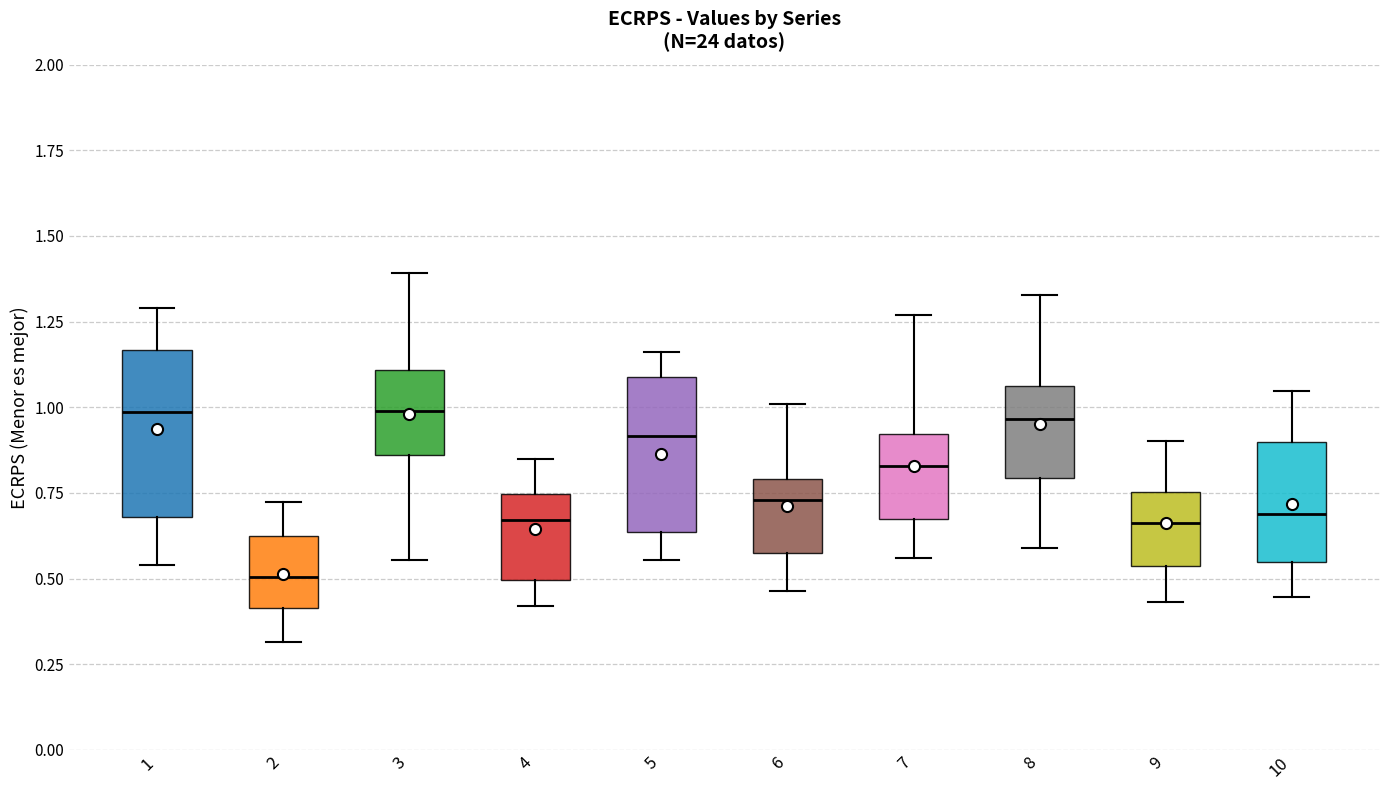

Reading left to right, read every box against the y-axis: the position of its median line, the range the box covers, and the ends of its whiskers. The values are not printed on the chart, so give them approximately, as read against the axis.

1: median 1.00, box 0.70 to 1.15, whiskers 0.55 to 1.30
2: median 0.50, box 0.40 to 0.60, whiskers 0.30 to 0.70
3: median 1.00, box 0.85 to 1.10, whiskers 0.55 to 1.40
4: median 0.65, box 0.50 to 0.75, whiskers 0.40 to 0.85
5: median 0.90, box 0.65 to 1.10, whiskers 0.55 to 1.15
6: median 0.75, box 0.55 to 0.80, whiskers 0.45 to 1.00
7: median 0.85, box 0.65 to 0.90, whiskers 0.55 to 1.25
8: median 0.95, box 0.80 to 1.05, whiskers 0.60 to 1.35
9: median 0.65, box 0.55 to 0.75, whiskers 0.45 to 0.90
10: median 0.70, box 0.55 to 0.90, whiskers 0.45 to 1.05